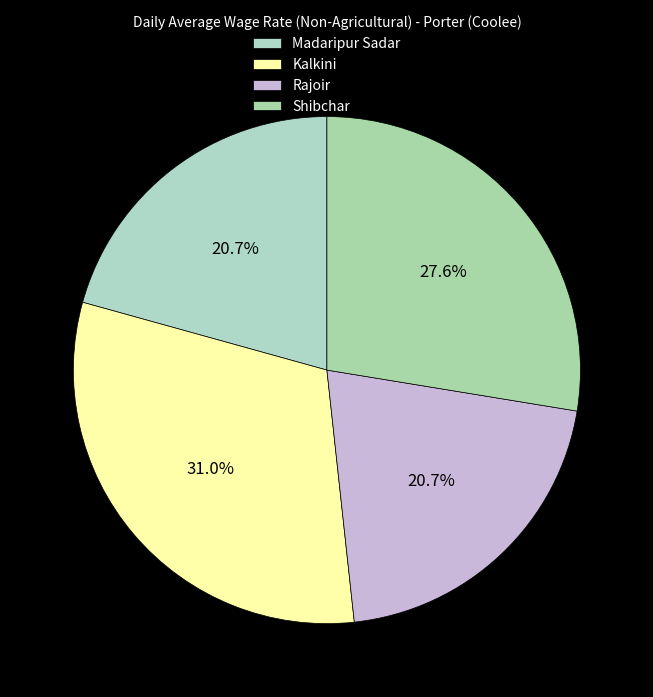

Which has a higher value, Shibchar or Madaripur Sadar?

Shibchar